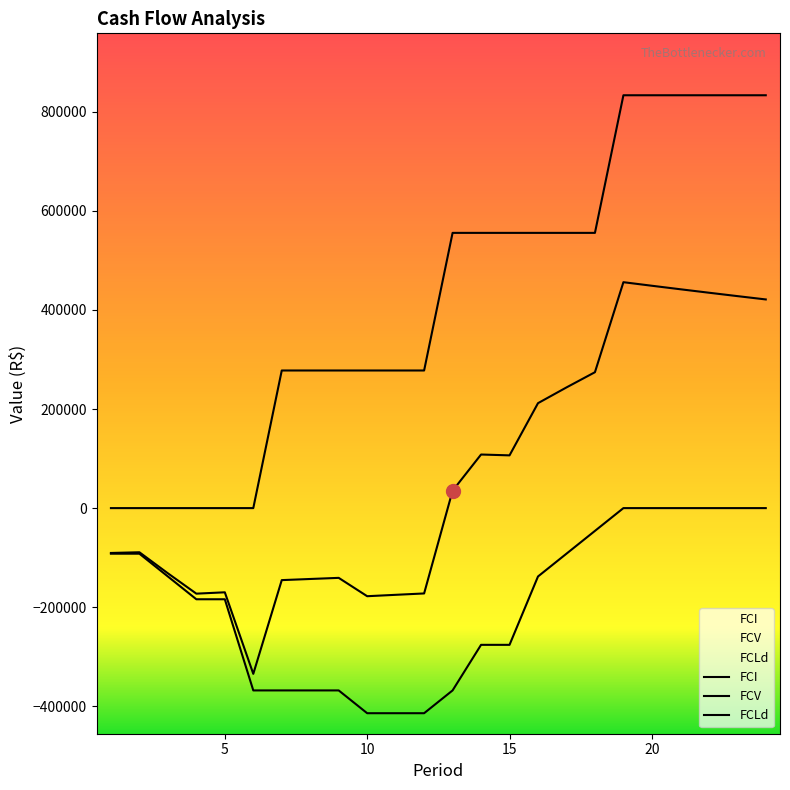

What is the difference between the highest and lowest values at 12?

691777.8